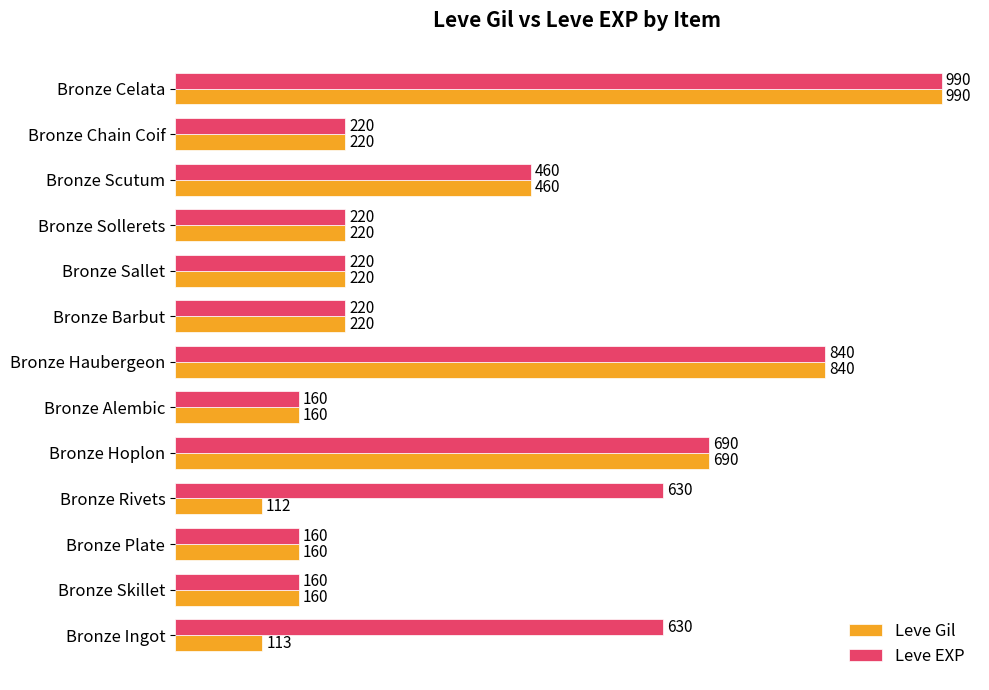

What is the minimum value for Leve EXP?

160